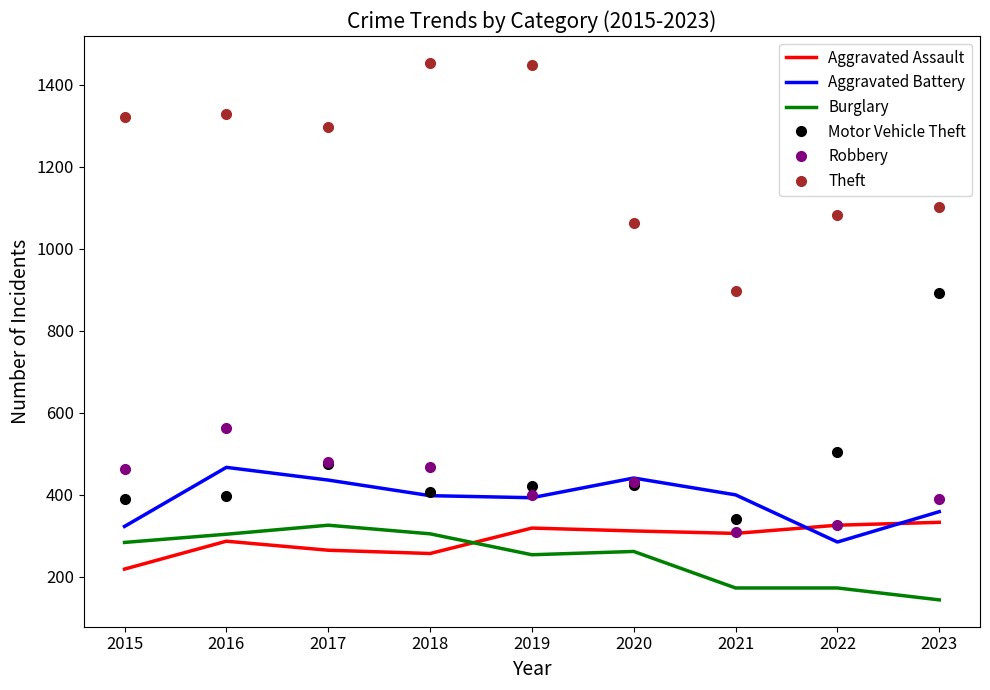

How many categories are shown in the chart?

9